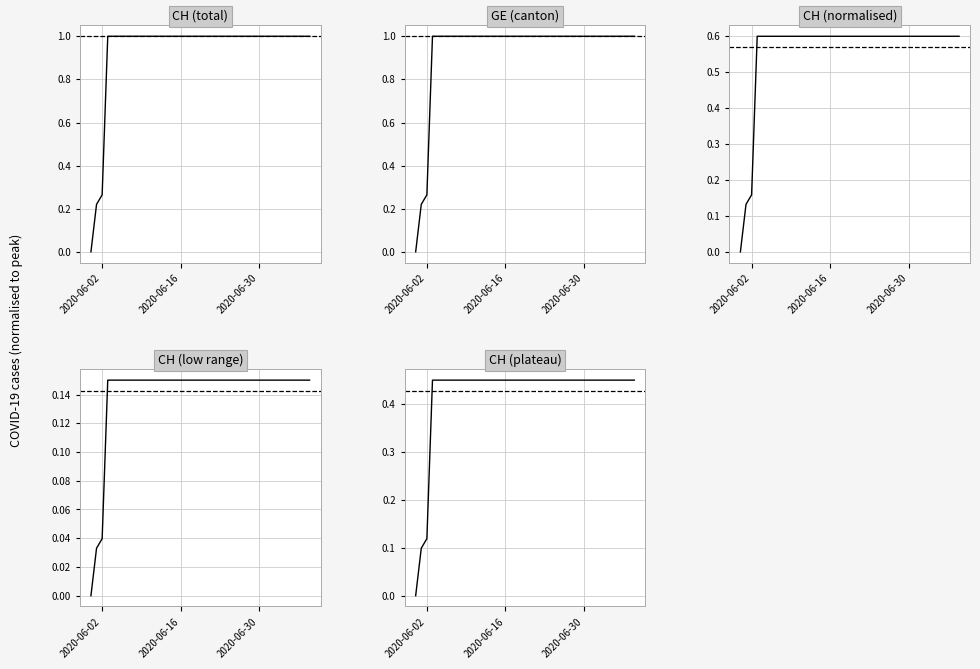

How many CH (plateau) values are between 0 and 1?

40